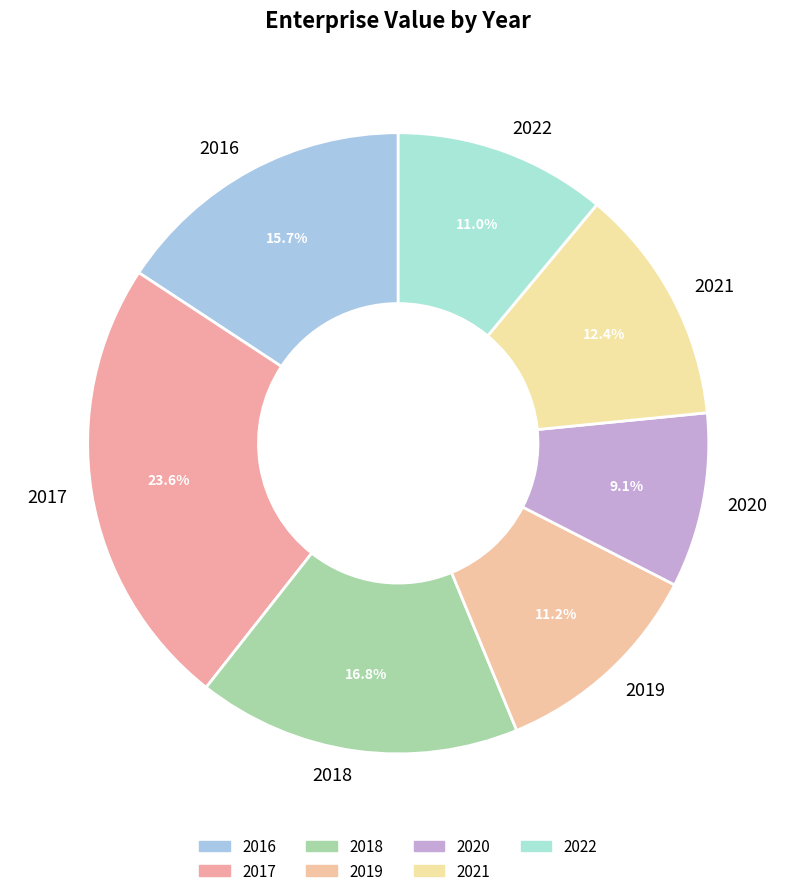

To the nearest percent, what is the combined percentage of 2017 and 2021?

36%